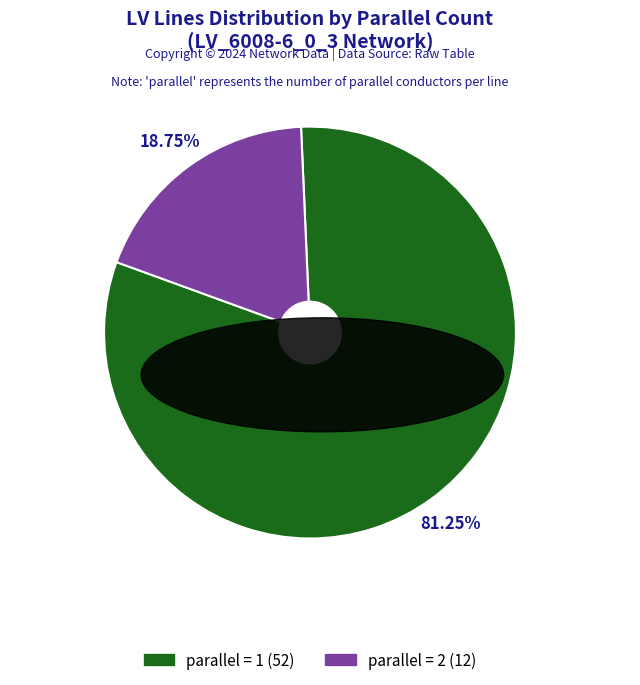

To the nearest percent, what is the average slice percentage?

50%